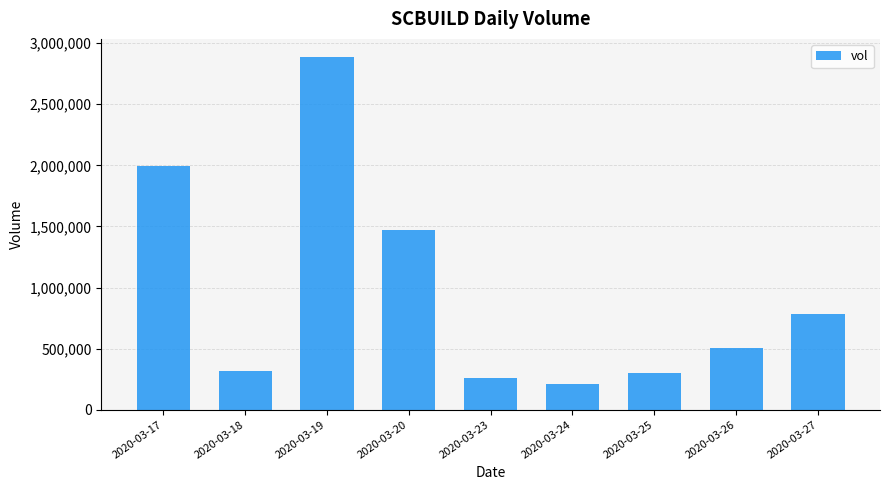

Reading left to right, what are all the values shown in this chart?

1992600	320300	2890100	1470500	261300	210000	300300	505200	786100